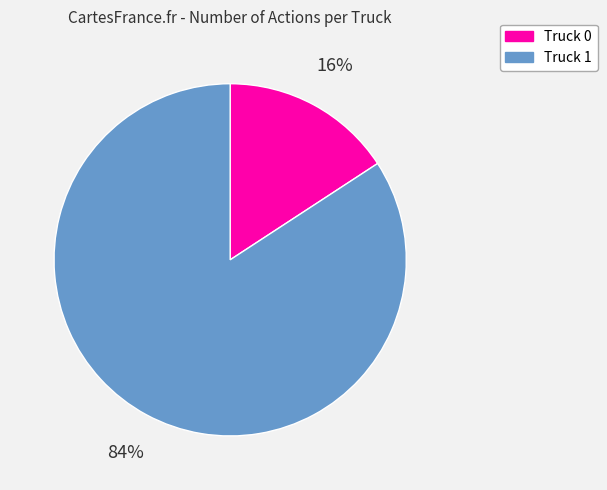

Do Truck 1 and Truck 0 together represent more than half of the pie?

Yes